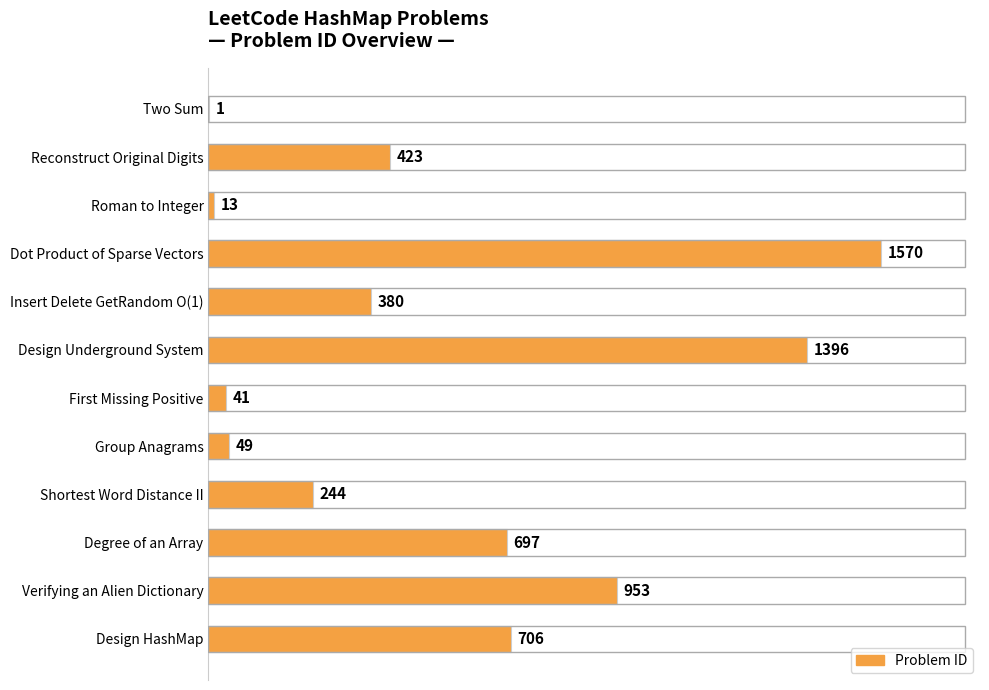

What is the ratio of the value at Shortest Word Distance II to the value at Verifying an Alien Dictionary?

0.3